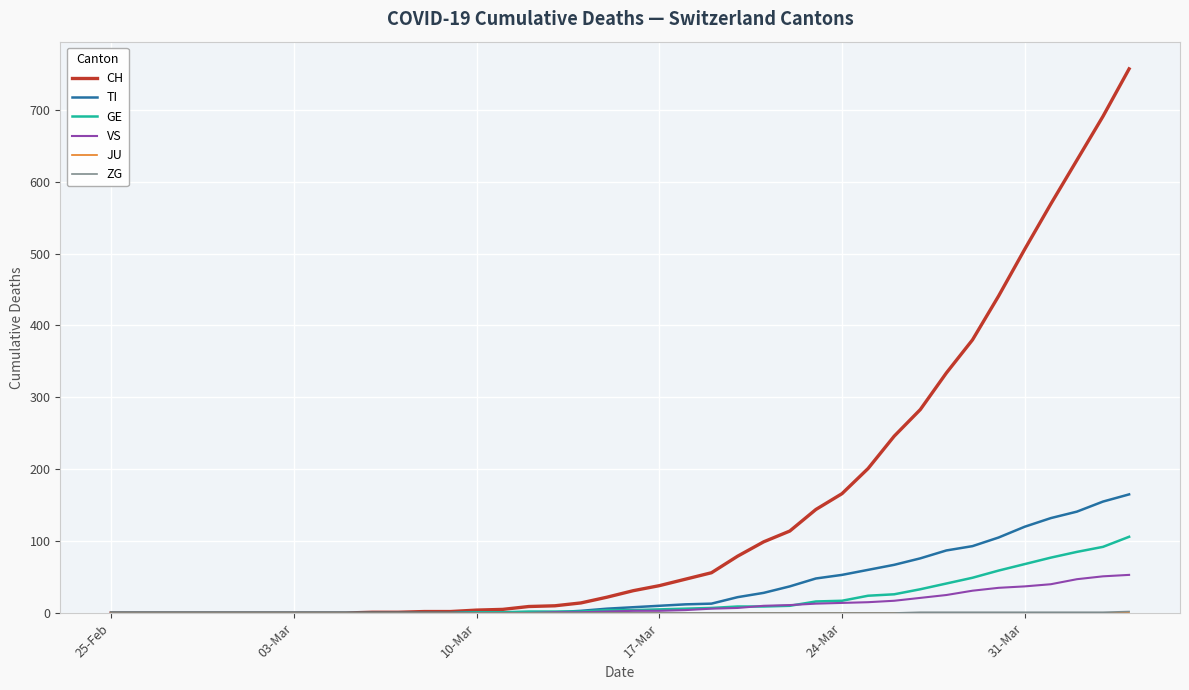

What is the greatest value displayed?

757